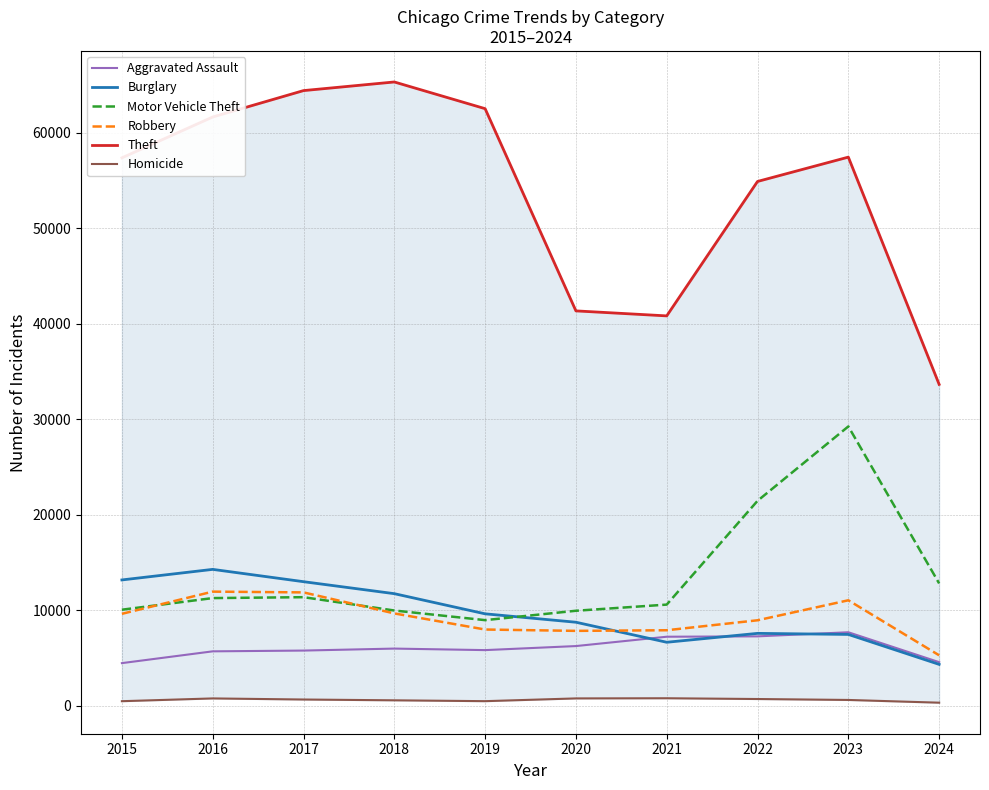

The Motor Vehicle Theft series shows 12182 at 2019. True or false?

False